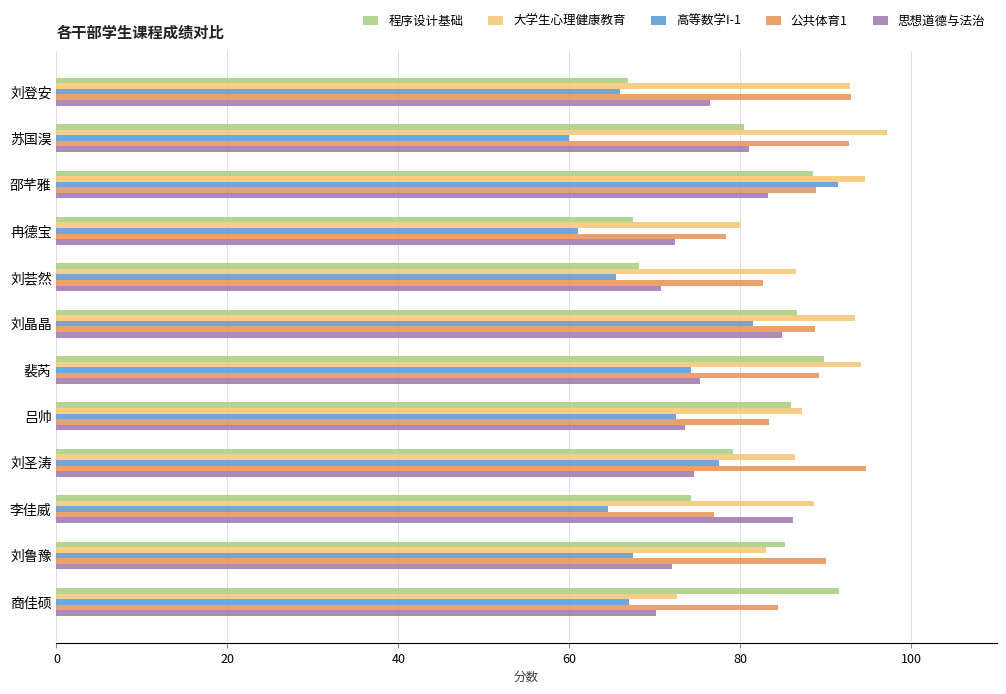

What is the spread (max minus min) of values at 冉德宝?

19.0